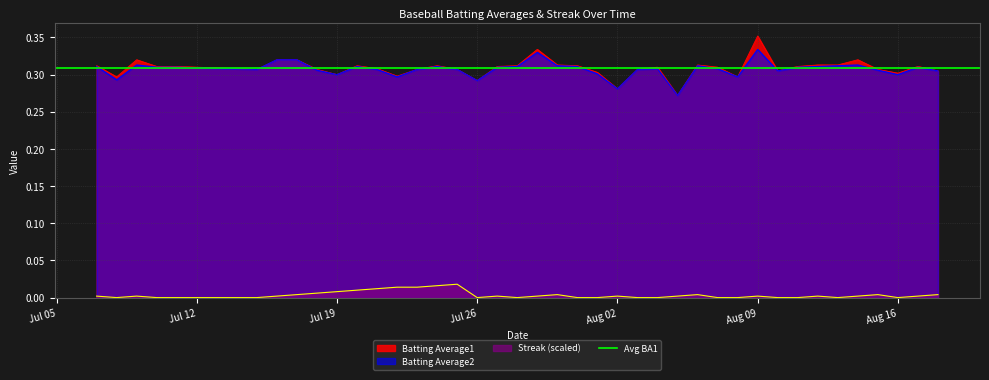

True or false: Batting Average1 and Streak (scaled) cross at least once.

False